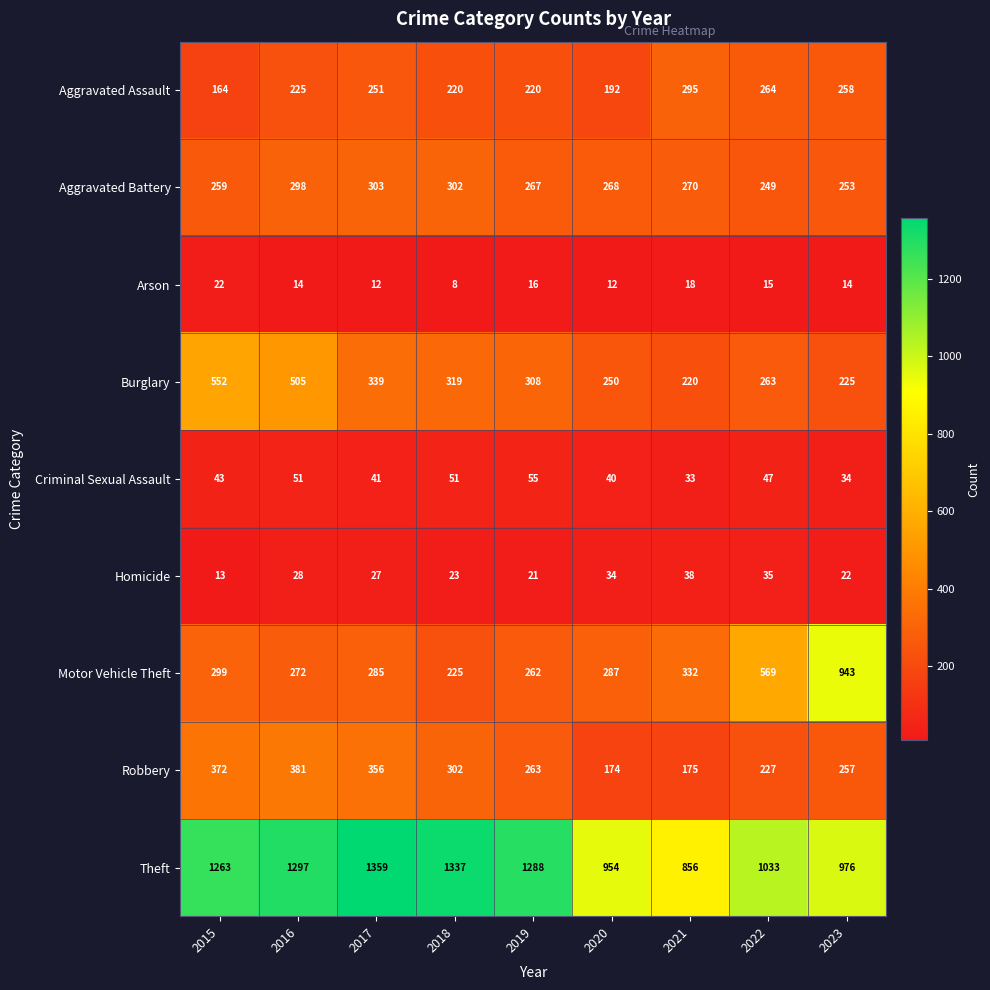

True or false: Theft has a value of 1297 at 2016.

True